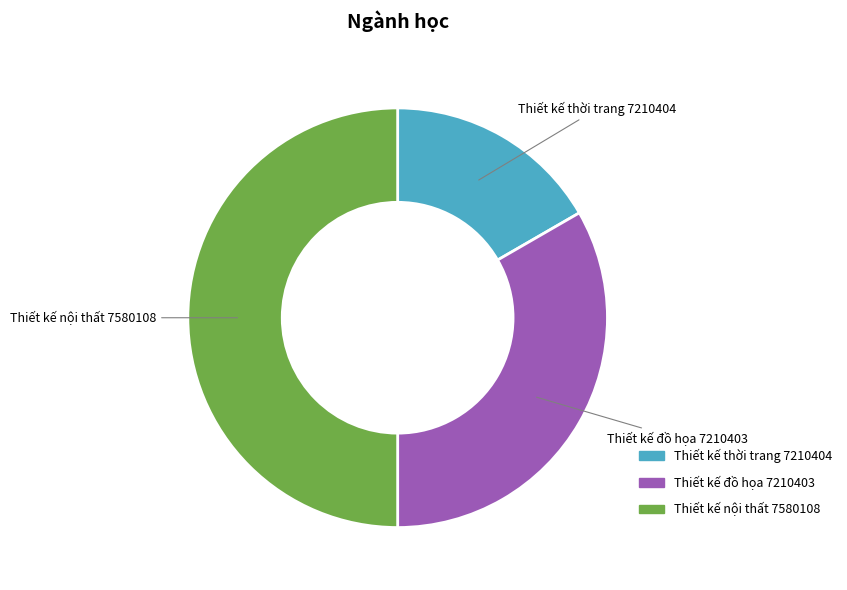

Is it true that Thiết kế nội thất 7580108 is 56% of the pie?

False